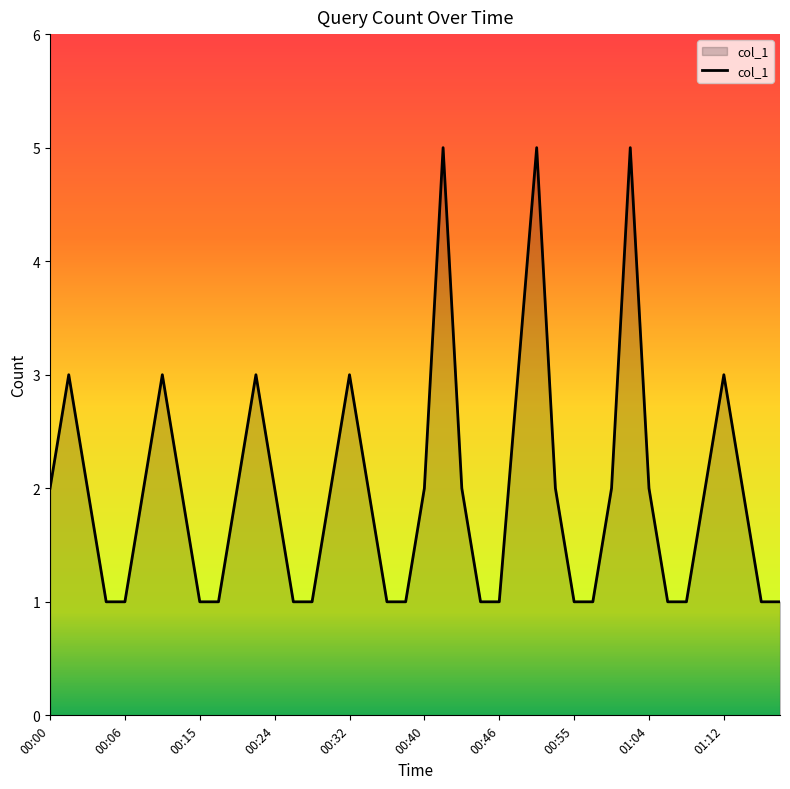

What is the greatest value displayed?

5